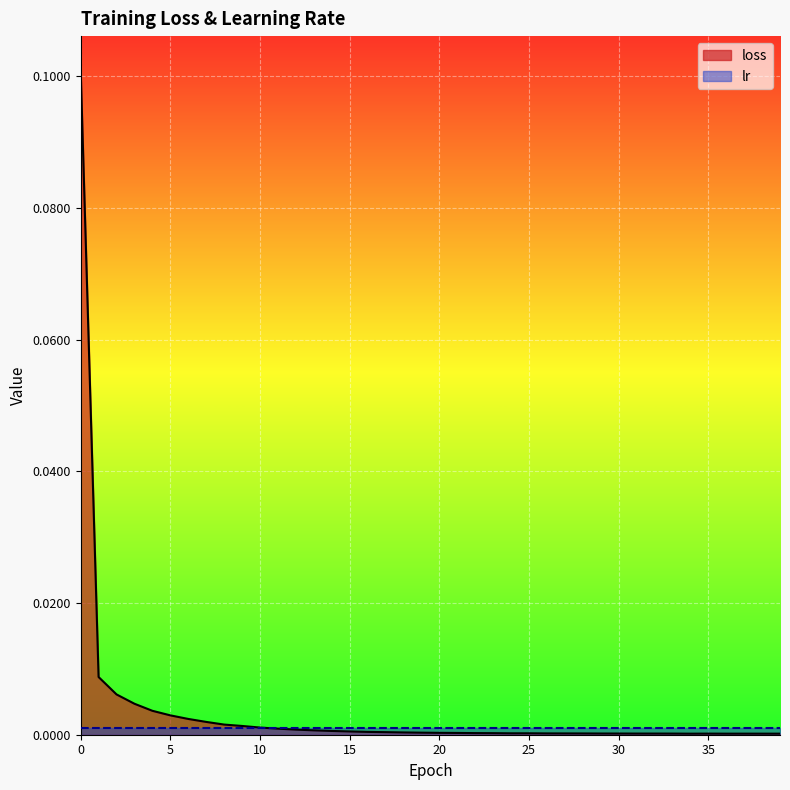

What is the difference between the maximum and minimum values?

0.1